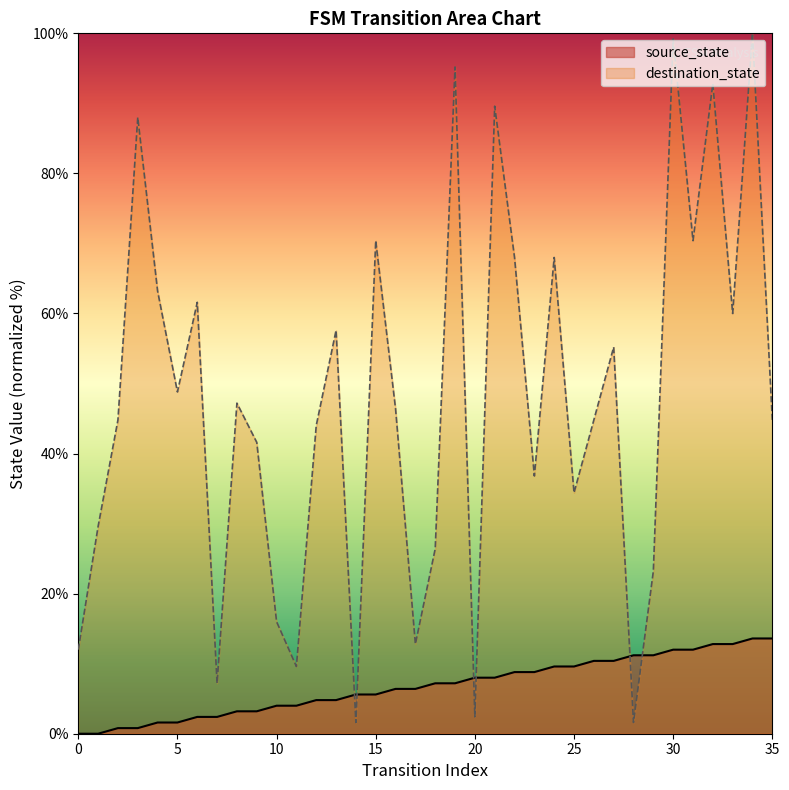

At which category is the sum across all series the highest?

34